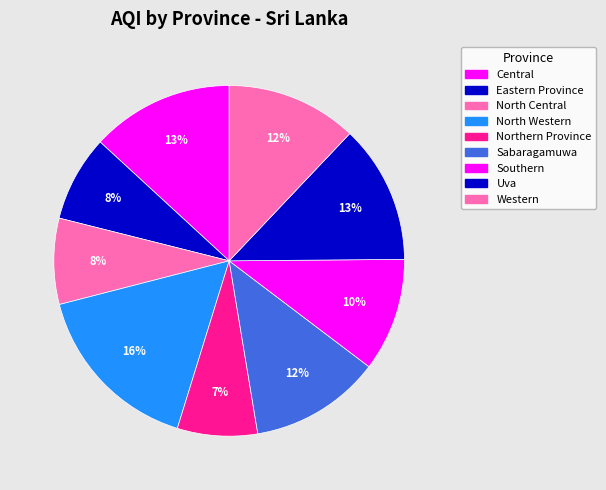

Count the number of slices in the pie.

9